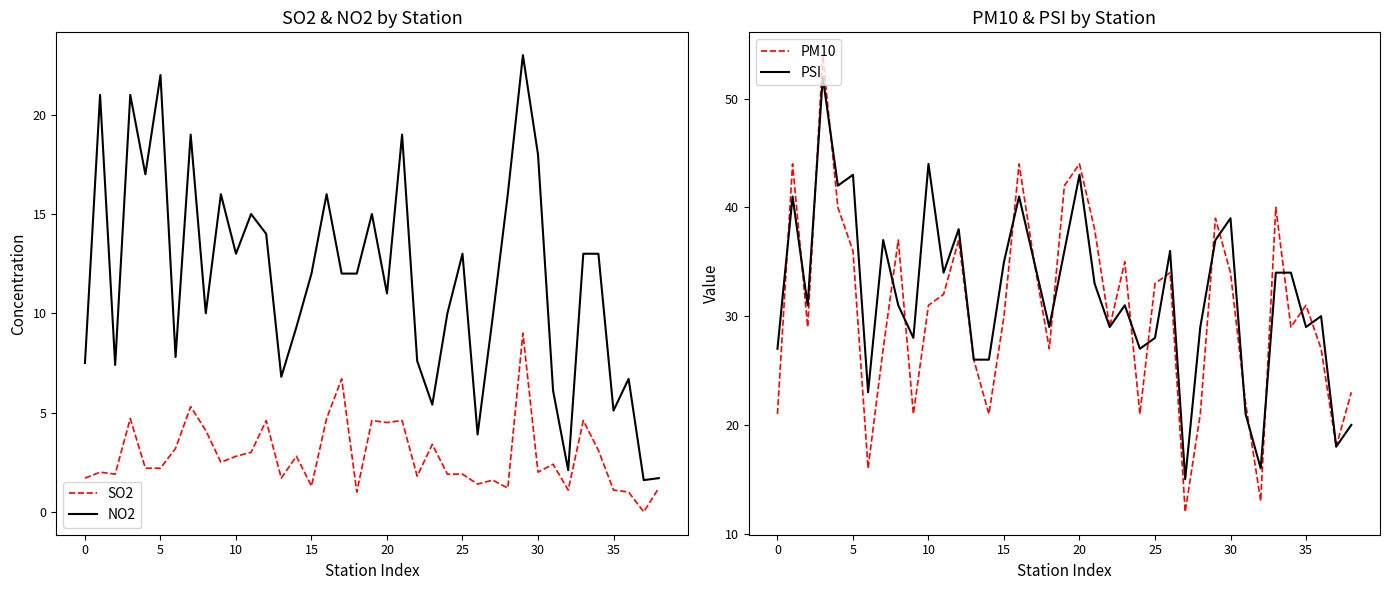

What is the average value of the PSI series?

32